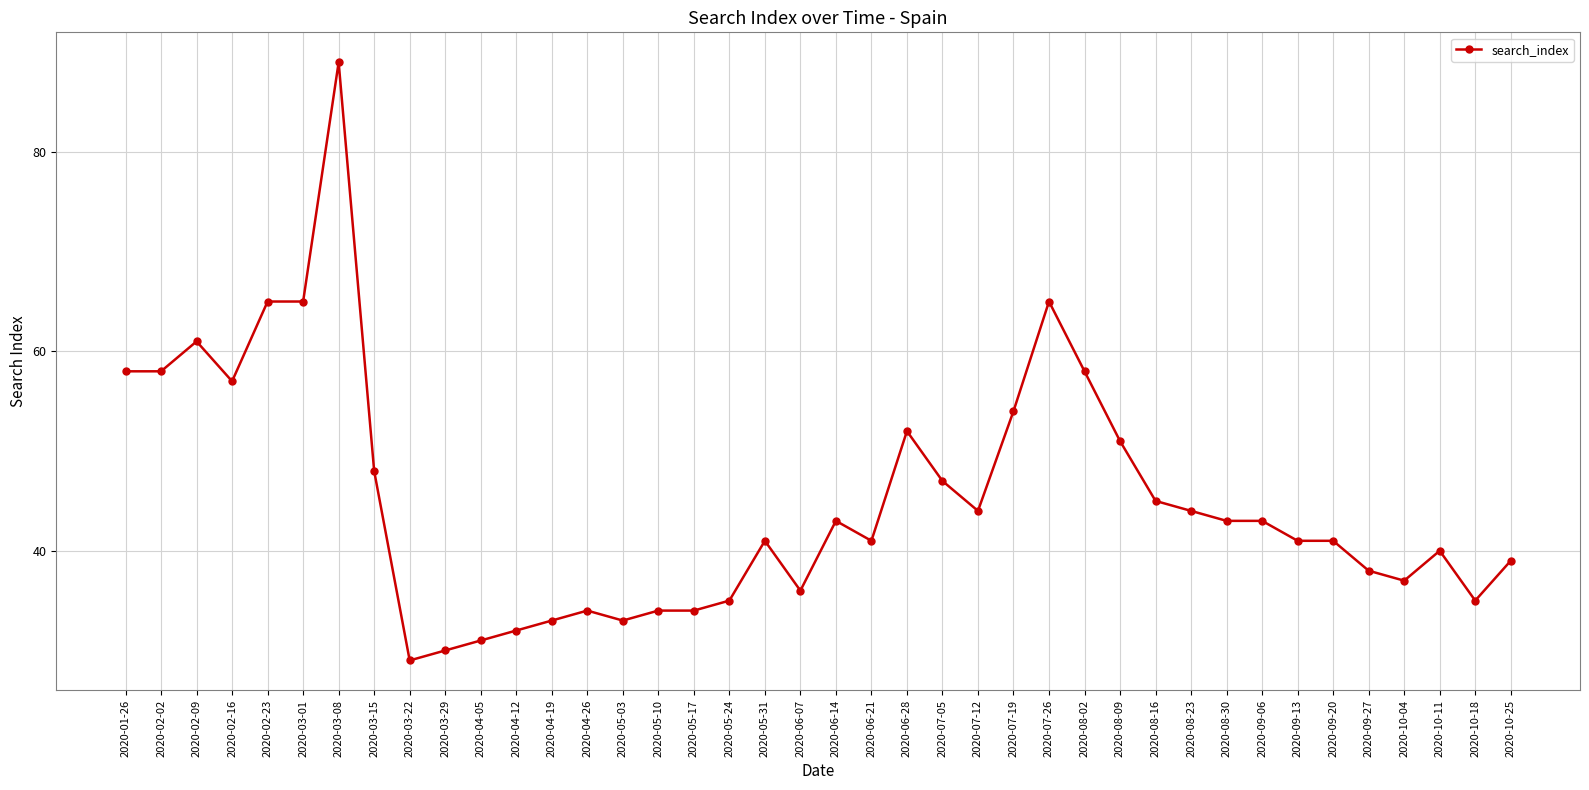

What is the label of the 39th point from the left?

2020-10-18